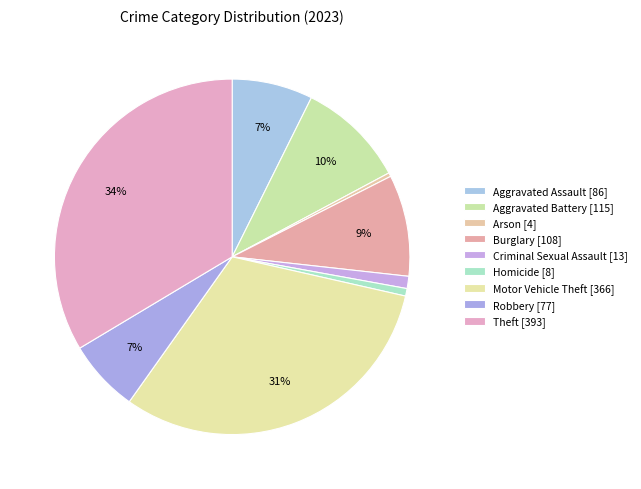

To the nearest percent, what is the combined percentage of Homicide and Arson?

1%